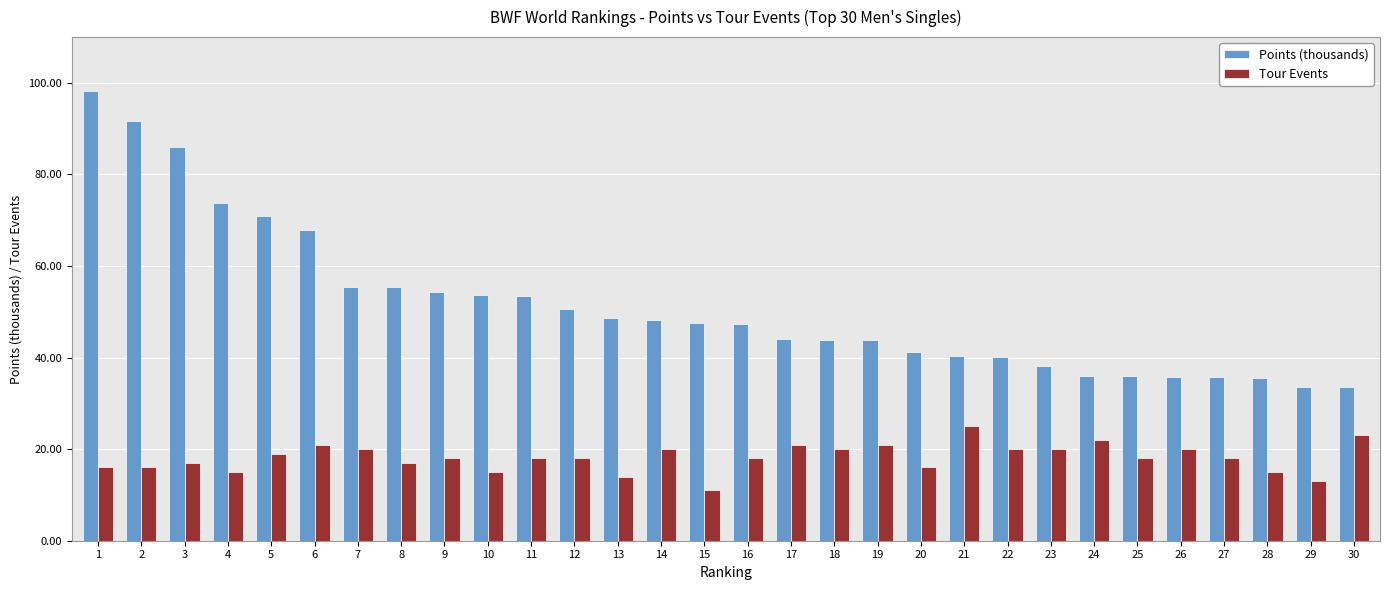

The value of Points (thousands) at 4 is 73.9. True or false?

True